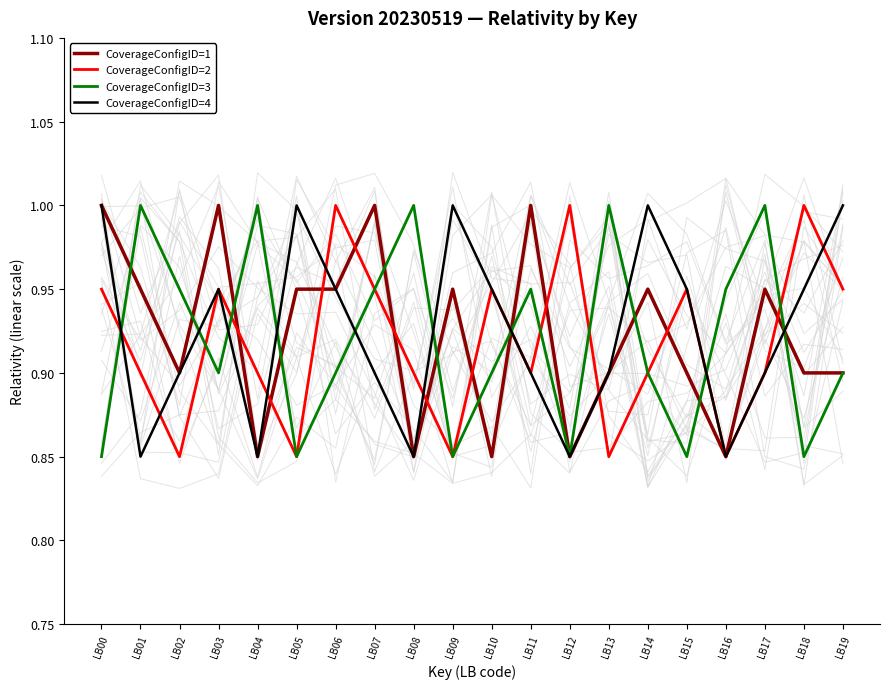

Which series has the widest spread of values?

CoverageConfigID=1